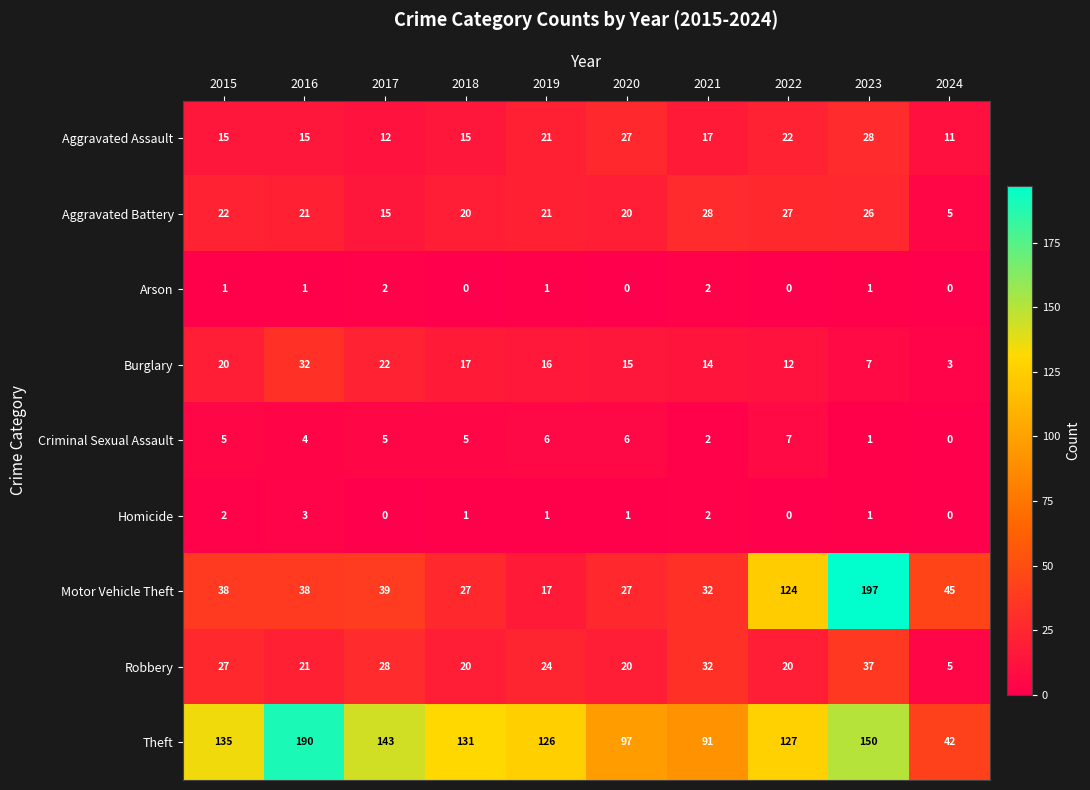

At which label does Theft reach its minimum?

2024